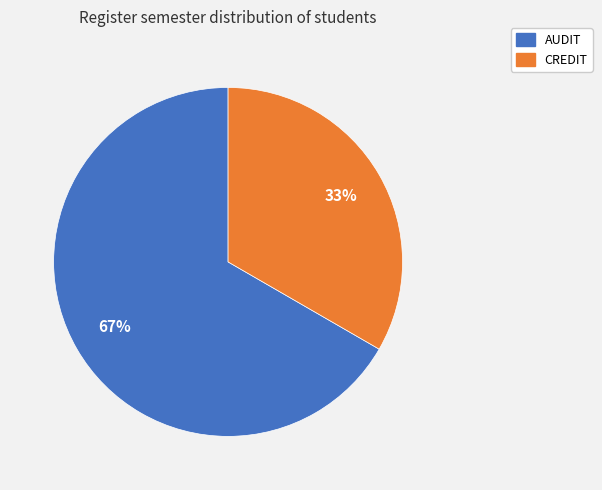

To the nearest percent, what is the average slice percentage?

50%